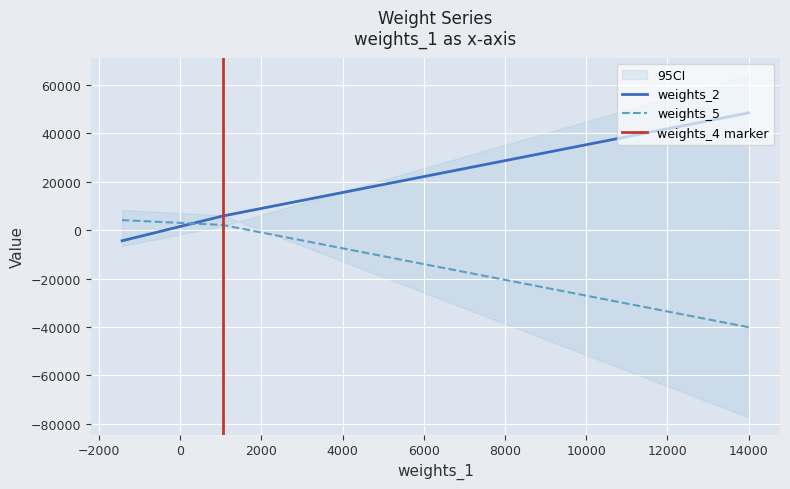

What is the average value of the weights_2 series?

16659.5